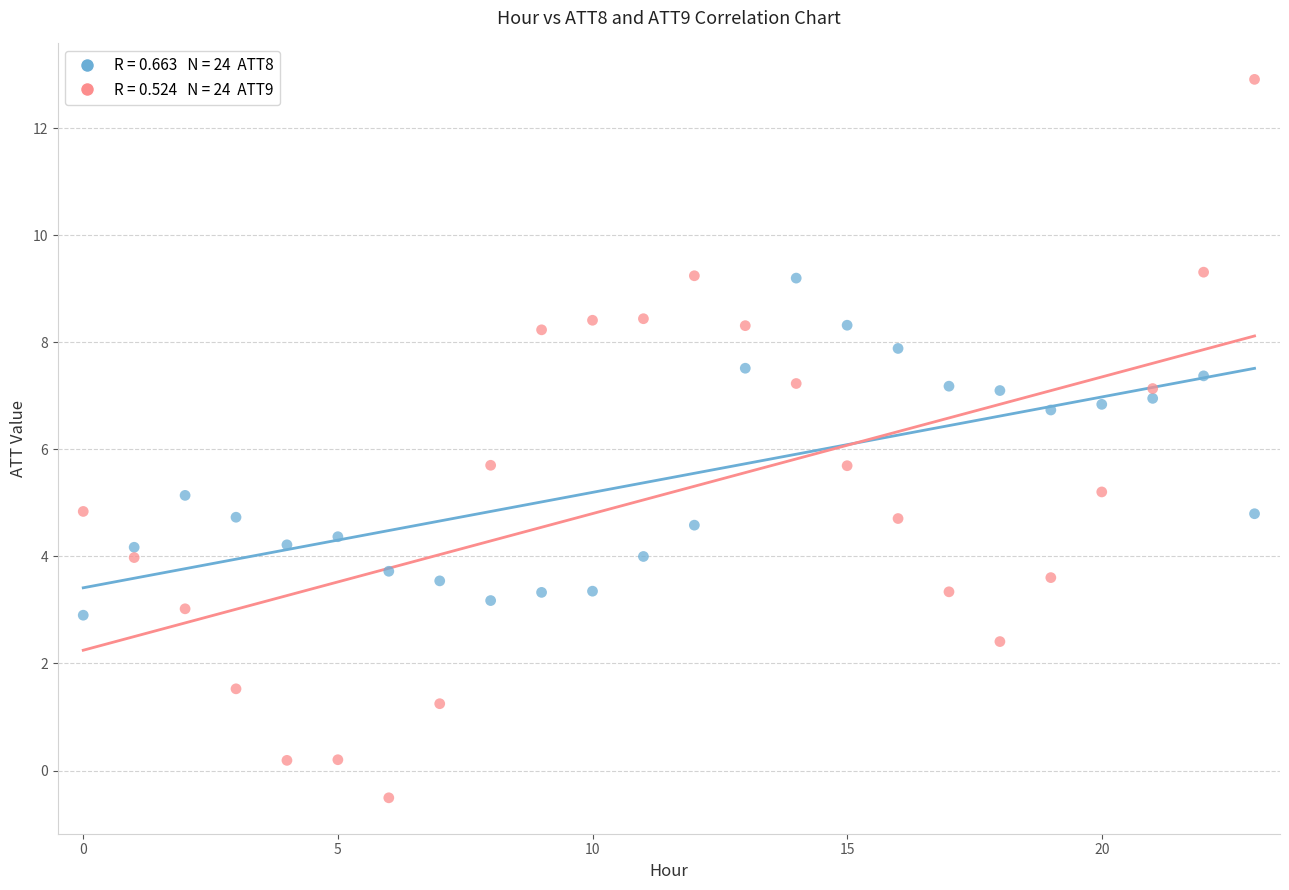

Across all data points, what is the range of Y values (max minus min)?

13.4